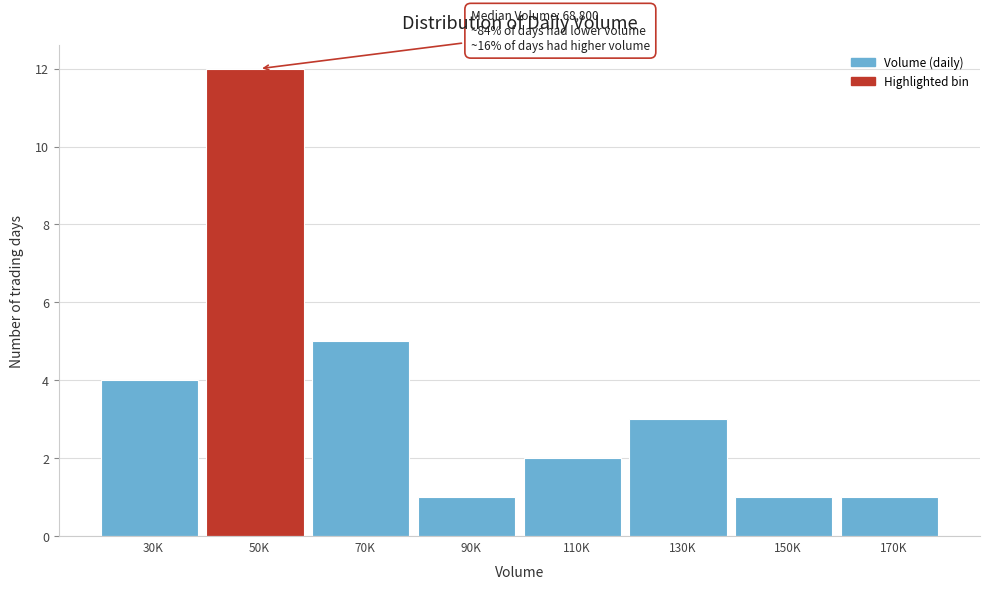

Reading left to right, what are all the values shown in this chart?

30K=4	50K=12	70K=5	90K=1	110K=2	130K=3	150K=1	170K=1